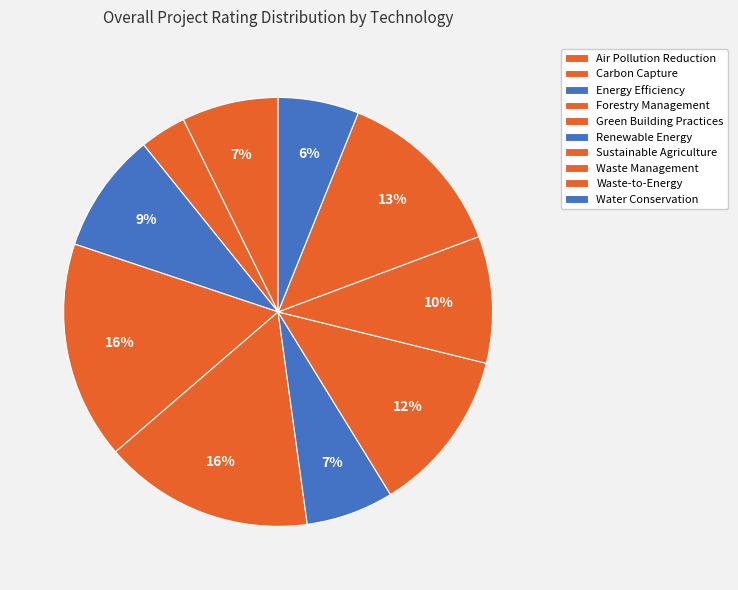

Count the number of slices in the pie.

10